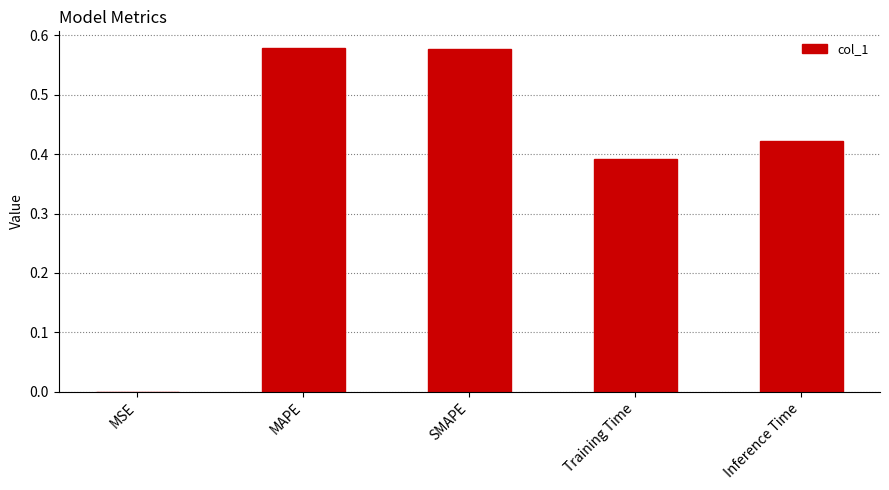

What is the sum of all values?

2.0